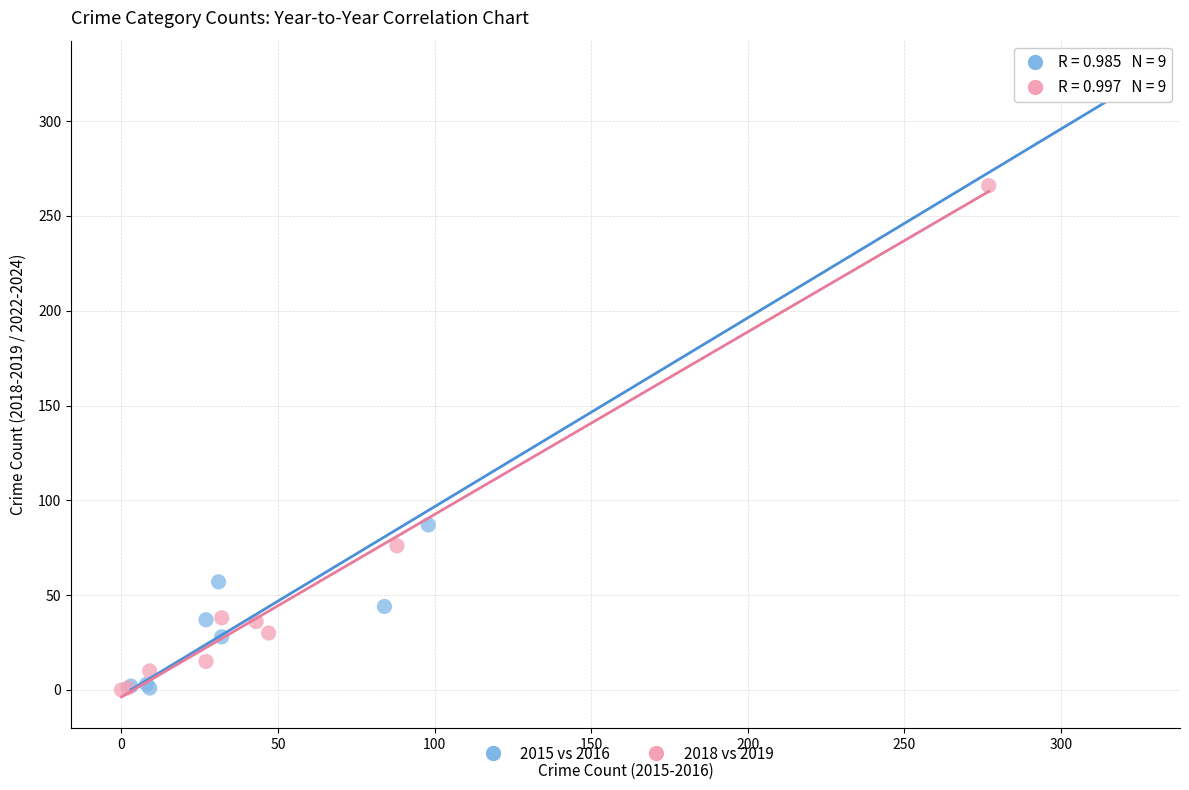

Which series contains the highest Y value?

2015 vs 2016